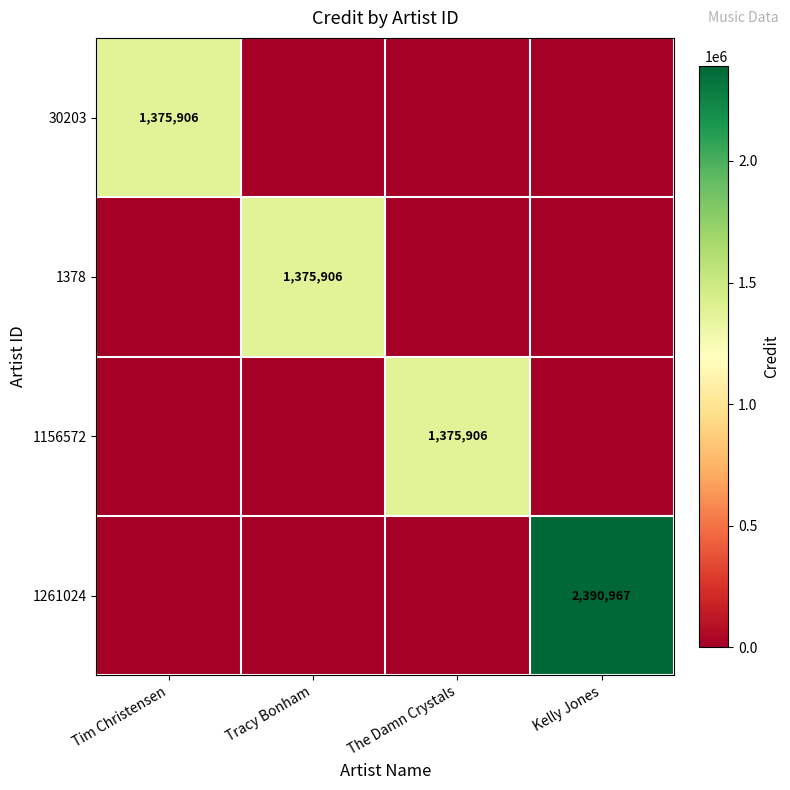

Is the value of 1261024 at Kelly Jones greater than the value of 30203 at Tim Christensen?

Yes